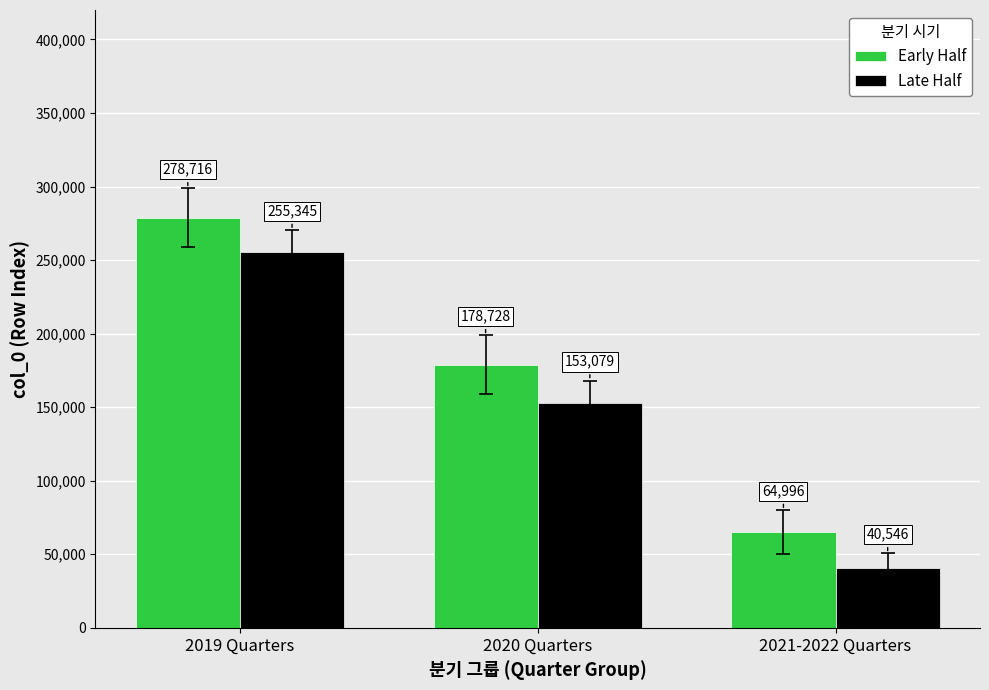

At how many categories does at least one series exceed 76995?

2